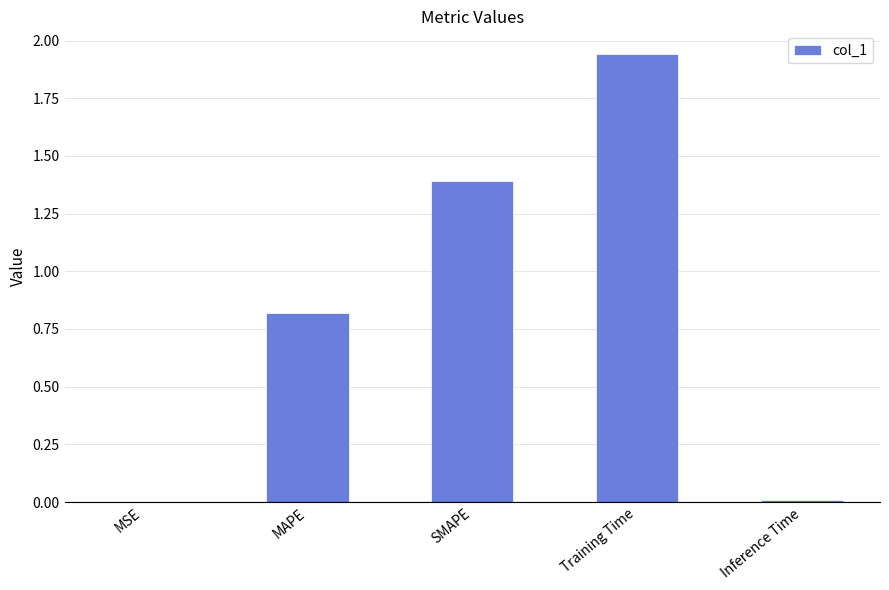

Count the number of data series in this chart.

1